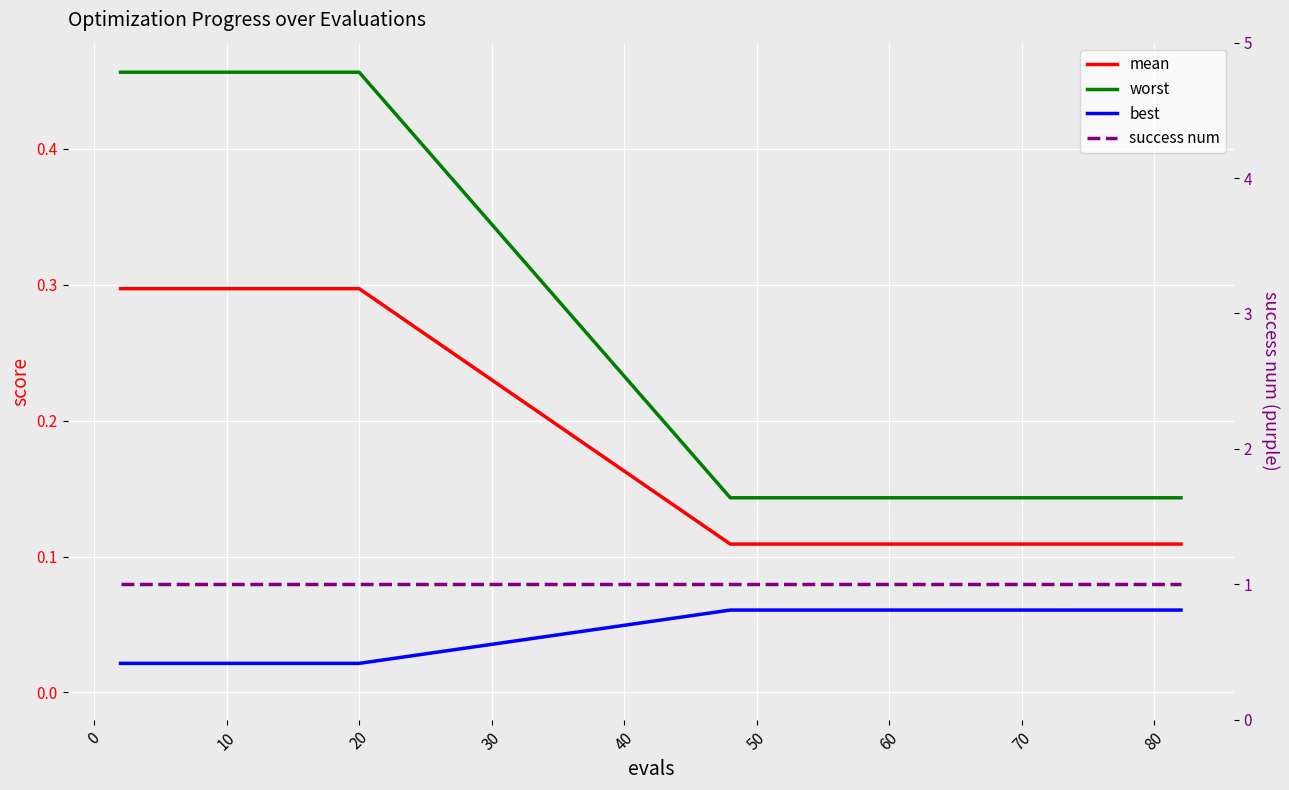

What is the value of the worst point at the 3rd from the left?

0.5